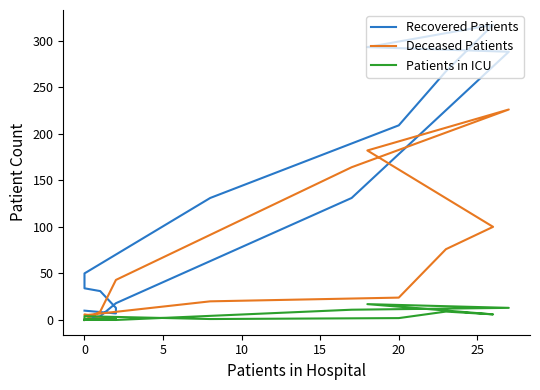

How many series are shown in this chart?

3